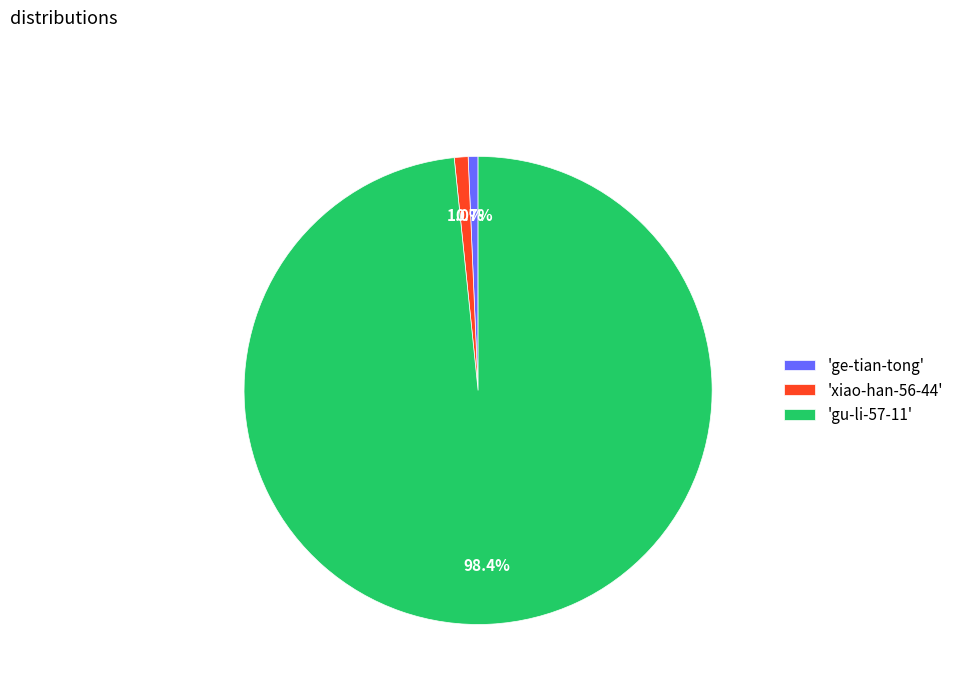

Which slice represents more than half of the pie?

'gu-li-57-11'